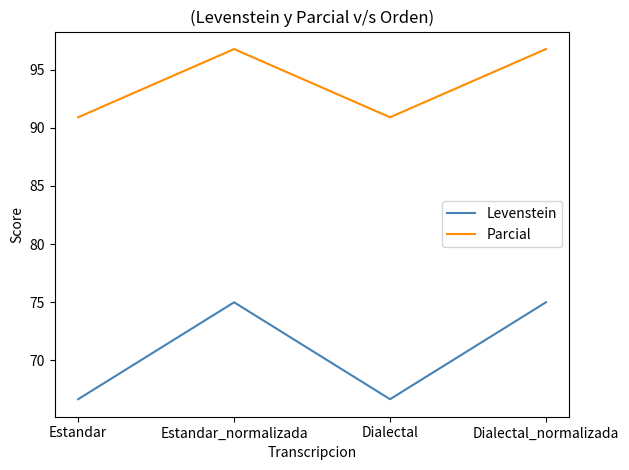

Which series has the largest range (max minus min)?

Levenstein